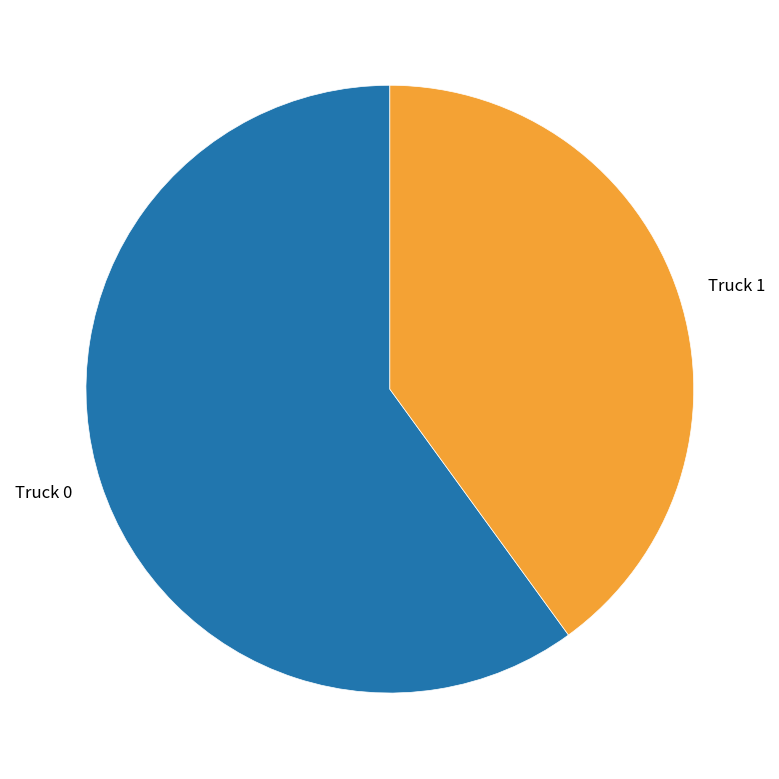

Does any single category account for the majority?

Yes